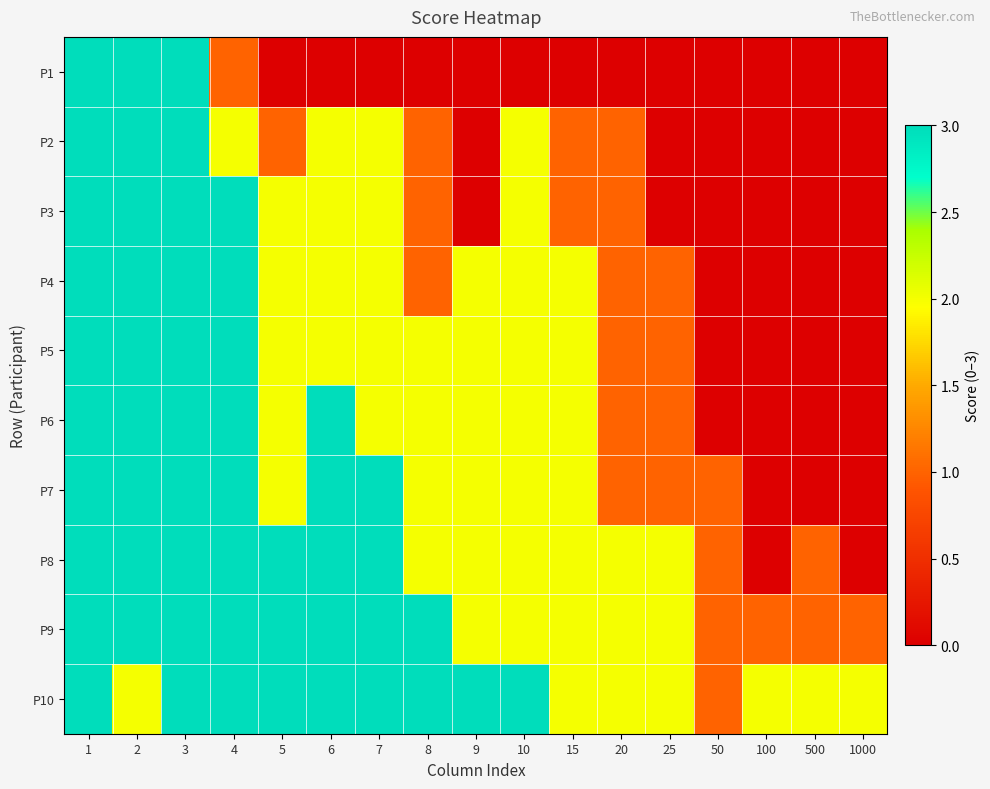

Reading left to right, what are all the values shown in this chart?

P1: 1=3	2=3	3=3	4=1	5=0	6=0	7=0	8=0	9=0	10=0	15=0	20=0	25=0	50=0	100=0	500=0	1000=0
P2: 1=3	2=3	3=3	4=2	5=1	6=2	7=2	8=1	9=0	10=2	15=1	20=1	25=0	50=0	100=0	500=0	1000=0
P3: 1=3	2=3	3=3	4=3	5=2	6=2	7=2	8=1	9=0	10=2	15=1	20=1	25=0	50=0	100=0	500=0	1000=0
P4: 1=3	2=3	3=3	4=3	5=2	6=2	7=2	8=1	9=2	10=2	15=2	20=1	25=1	50=0	100=0	500=0	1000=0
P5: 1=3	2=3	3=3	4=3	5=2	6=2	7=2	8=2	9=2	10=2	15=2	20=1	25=1	50=0	100=0	500=0	1000=0
P6: 1=3	2=3	3=3	4=3	5=2	6=3	7=2	8=2	9=2	10=2	15=2	20=1	25=1	50=0	100=0	500=0	1000=0
P7: 1=3	2=3	3=3	4=3	5=2	6=3	7=3	8=2	9=2	10=2	15=2	20=1	25=1	50=1	100=0	500=0	1000=0
P8: 1=3	2=3	3=3	4=3	5=3	6=3	7=3	8=2	9=2	10=2	15=2	20=2	25=2	50=1	100=0	500=1	1000=0
P9: 1=3	2=3	3=3	4=3	5=3	6=3	7=3	8=3	9=2	10=2	15=2	20=2	25=2	50=1	100=1	500=1	1000=1
P10: 1=3	2=2	3=3	4=3	5=3	6=3	7=3	8=3	9=3	10=3	15=2	20=2	25=2	50=1	100=2	500=2	1000=2